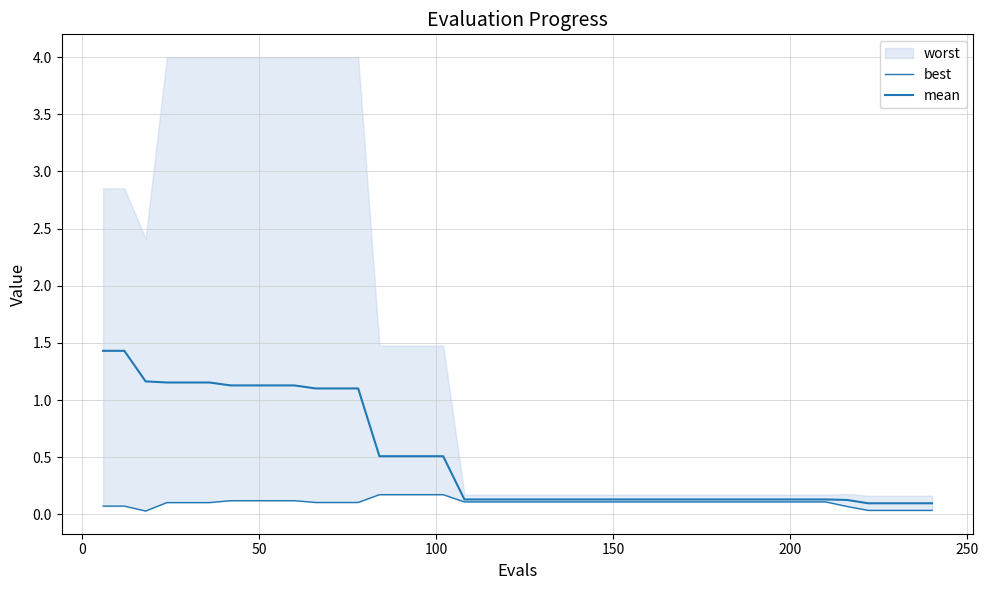

Is the value of best at 16 greater than the value of mean at −50?

No